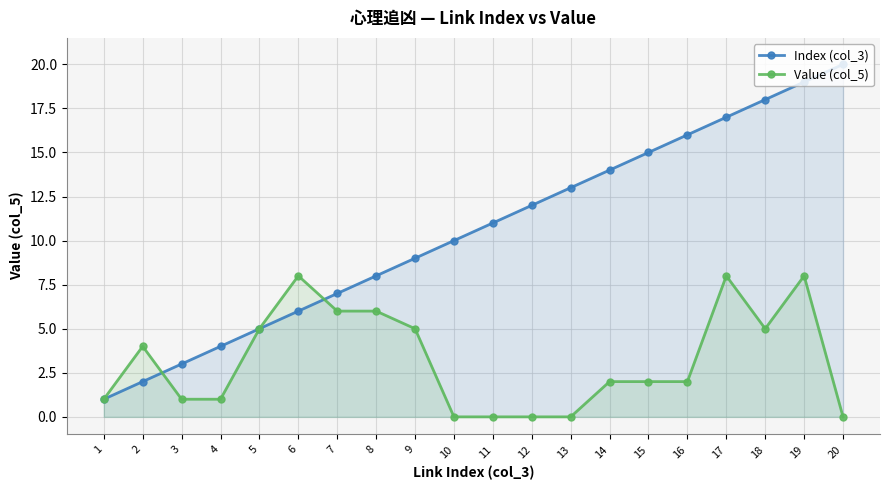

Reading left to right, list all the values displayed in this chart.

Index (col_3): 1=1	2=2	3=3	4=4	5=5	6=6	7=7	8=8	9=9	10=10	11=11	12=12	13=13	14=14	15=15	16=16	17=17	18=18	19=19	20=20
Value (col_5): 1=1	2=4	3=1	4=1	5=5	6=8	7=6	8=6	9=5	10=0	11=0	12=0	13=0	14=2	15=2	16=2	17=8	18=5	19=8	20=0